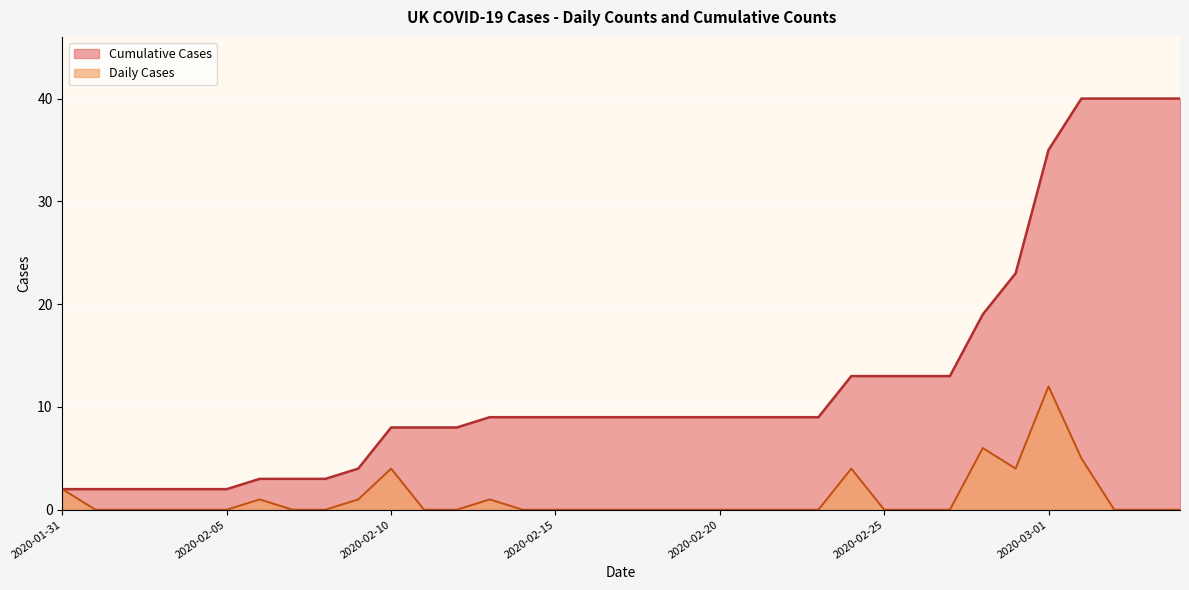

What value does the Cumulative Cases series have at 2020-02-21, to the nearest 10?

10